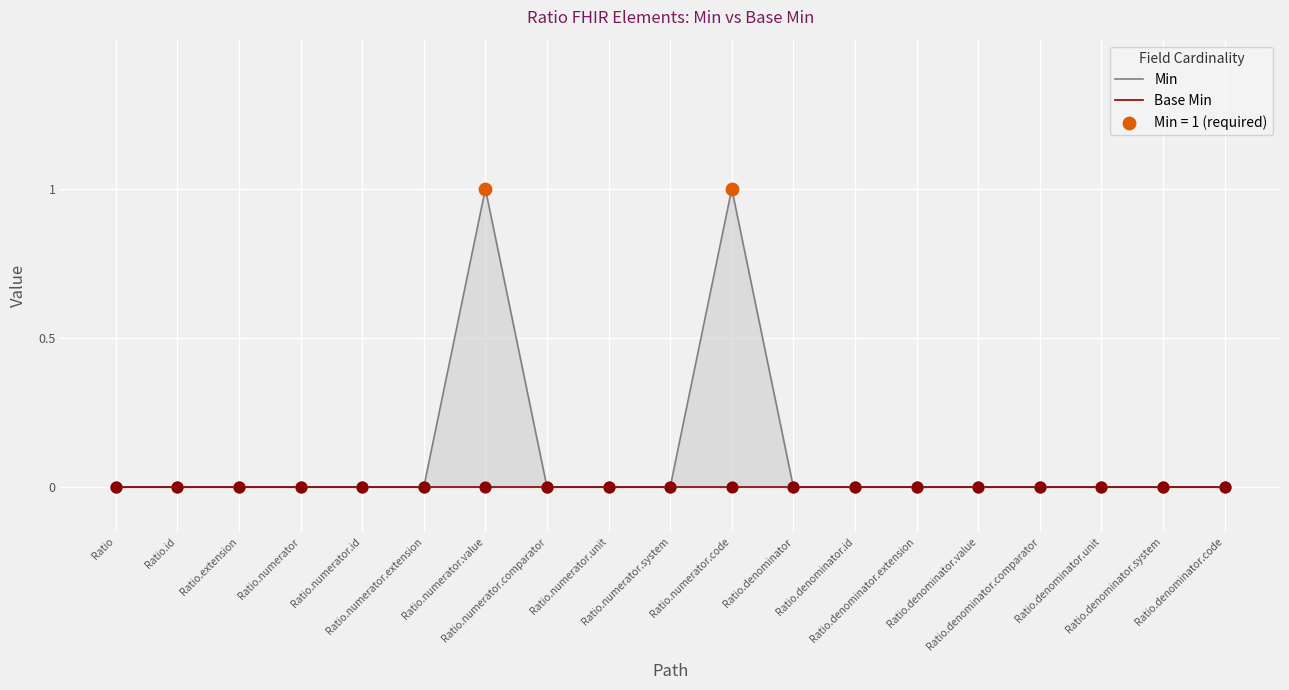

Is the value of Base Min at Ratio.numerator.value greater than the value of Min at Ratio.denominator?

No